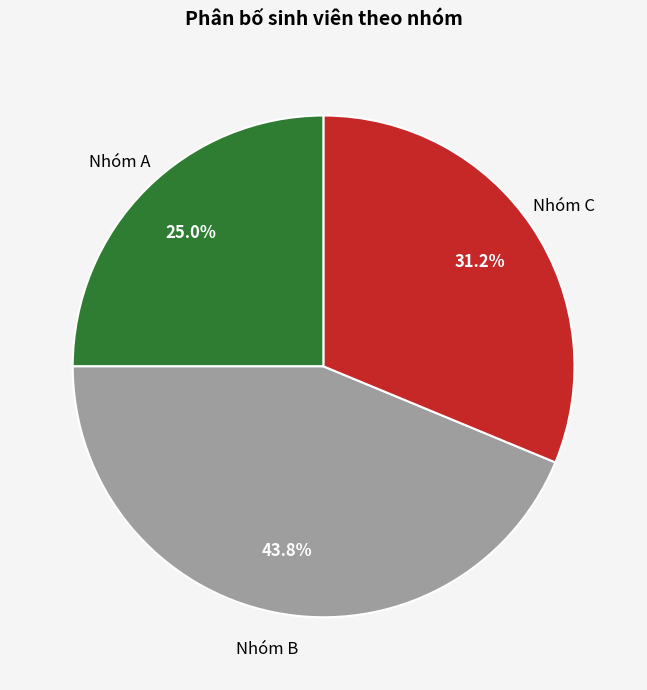

Count the number of slices in the pie.

3